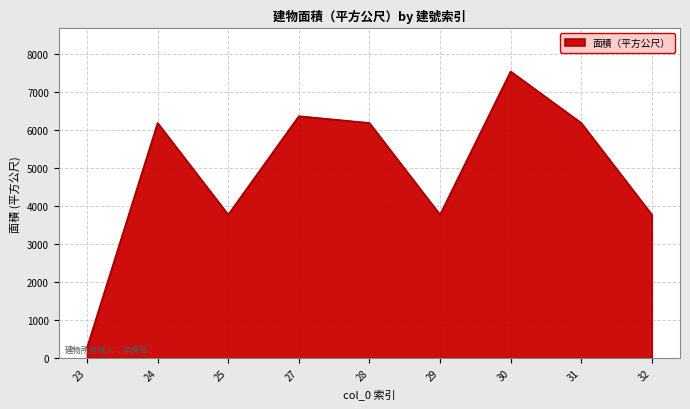

At which category does the data reach its first local valley?

25